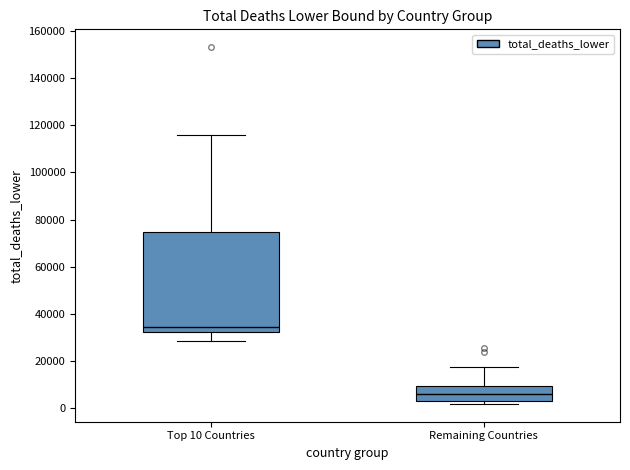

Where does the upper whisker of the box for Remaining Countries end on the y-axis? The values are not printed on the chart, so give them approximately, as read against the axis.

18000